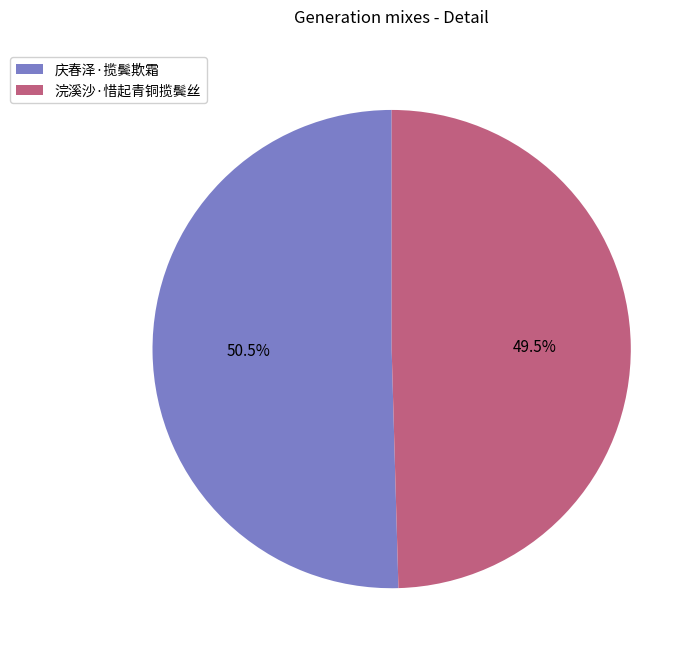

Rank the categories by value from highest to lowest.

庆春泽·揽鬓欺霜, 浣溪沙·惜起青铜揽鬓丝